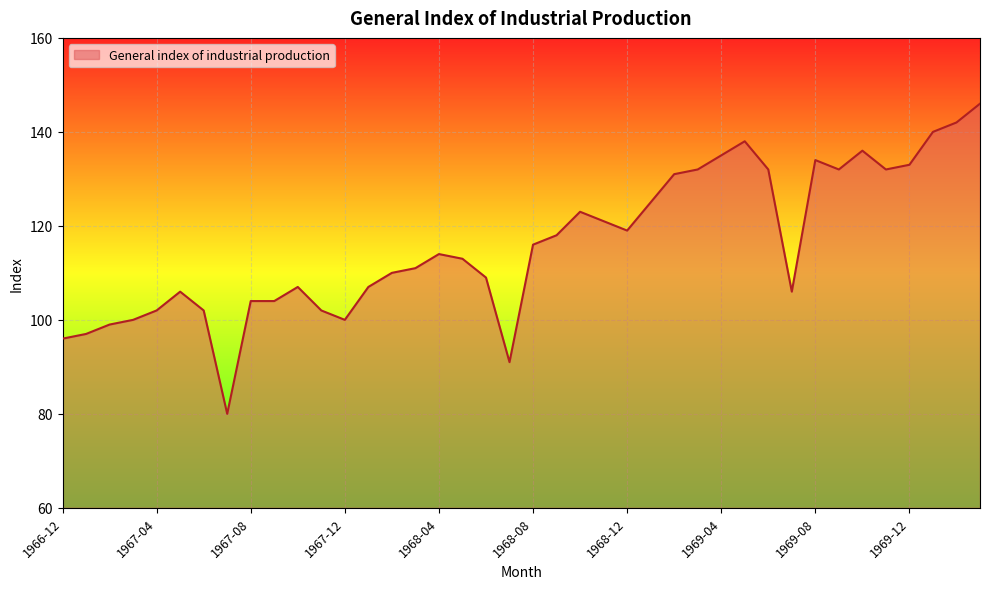

What is the difference between the maximum and minimum values?

66